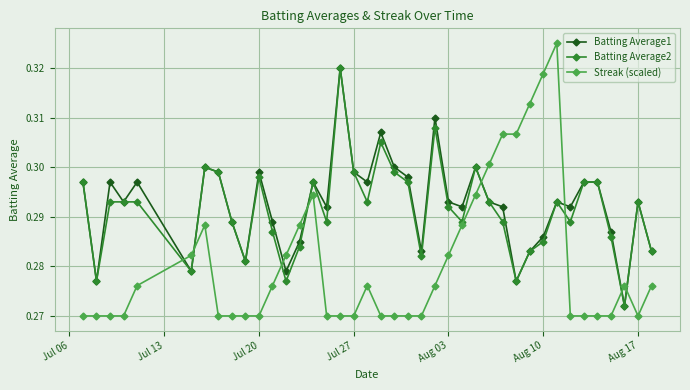

How many Batting Average1 values are between 0 and 1?

40